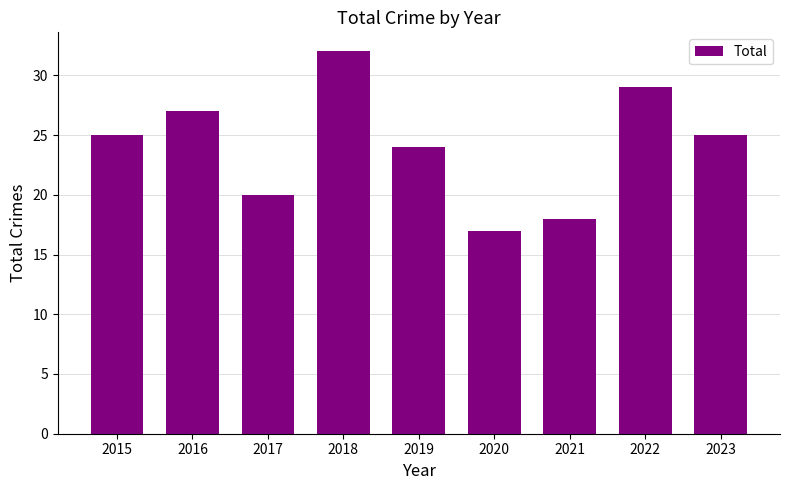

Which label corresponds to the largest value in the chart?

2018